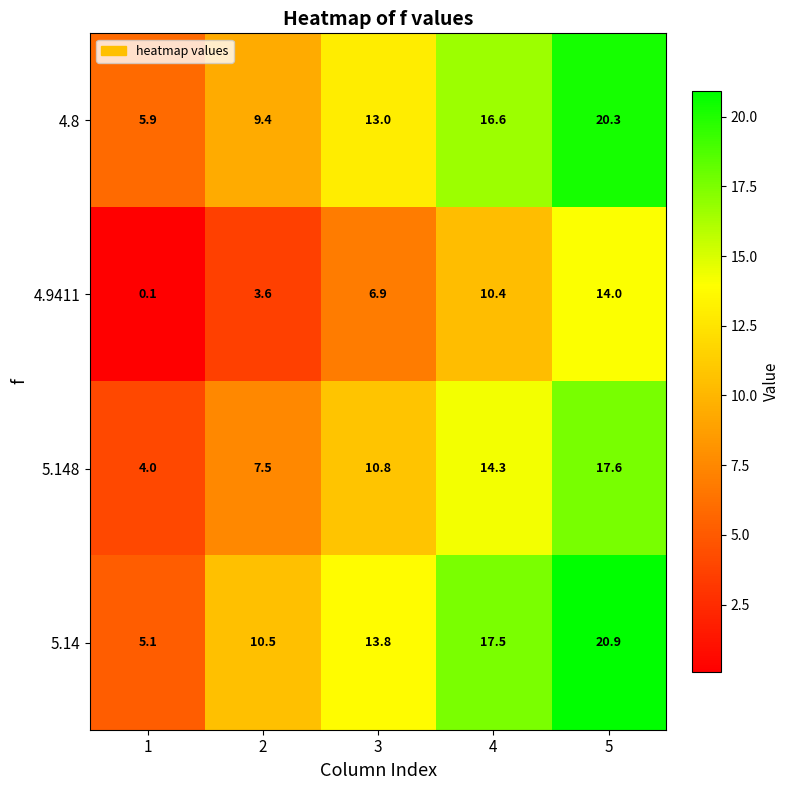

At 1, list the series in order from largest to smallest.

4.8, 5.14, 5.148, 4.9411